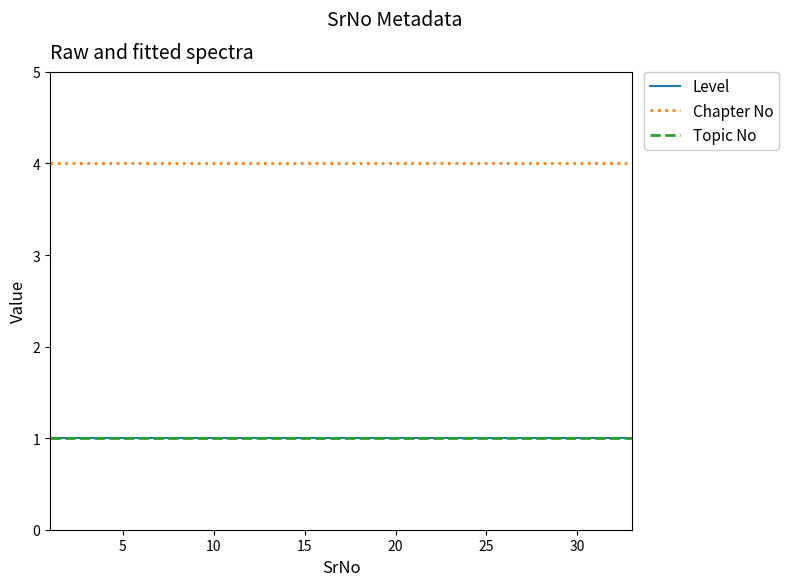

Is this an area chart (filled region under the line)?

No